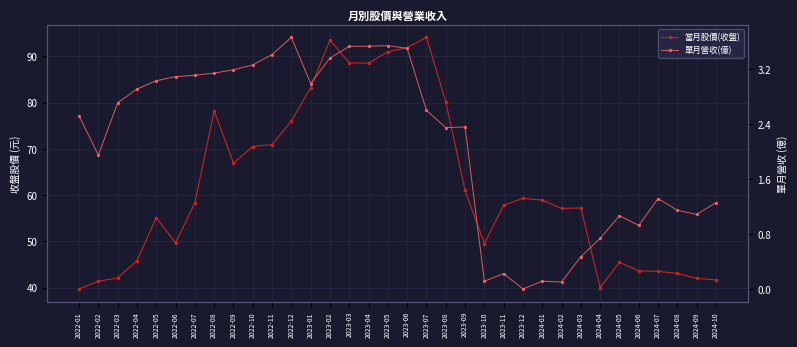

Which category has the lowest value in the 當月股價(收盤) series?

2022-01